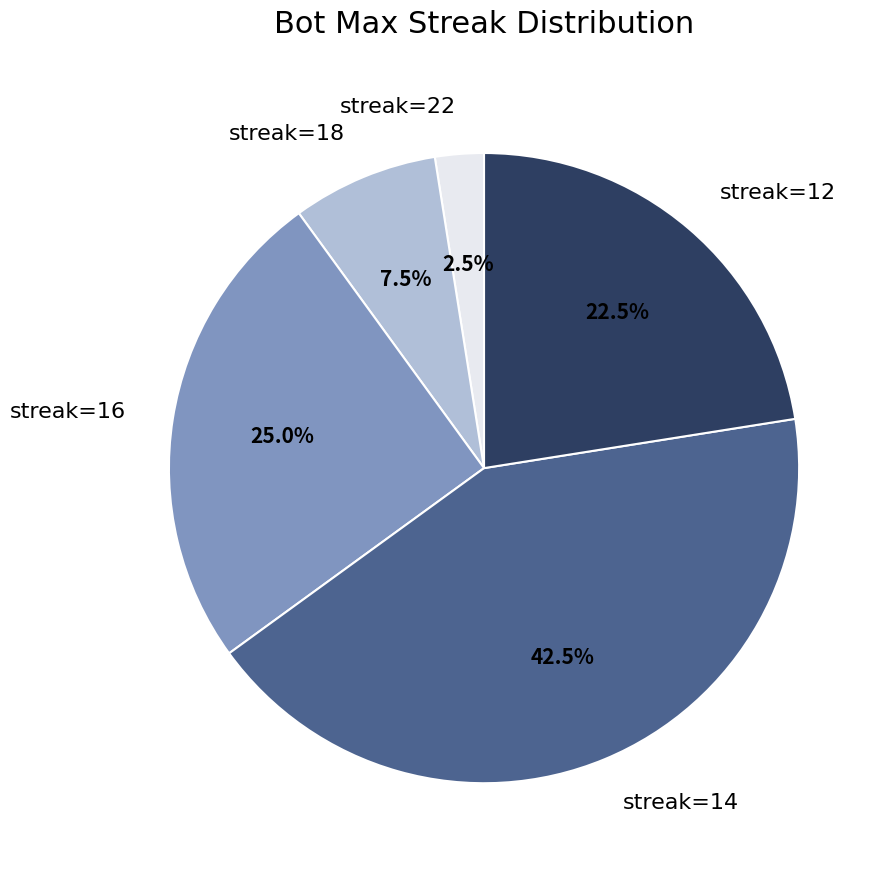

Count the number of slices in the pie.

5